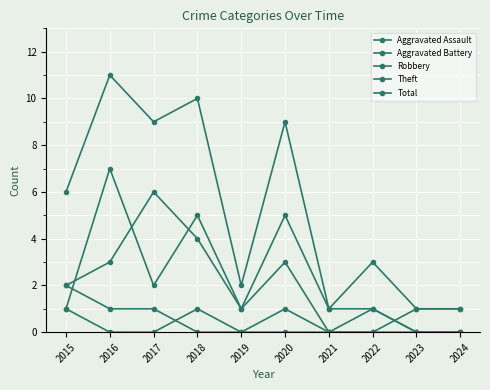

True or false: Aggravated Battery and Total cross at least once.

False